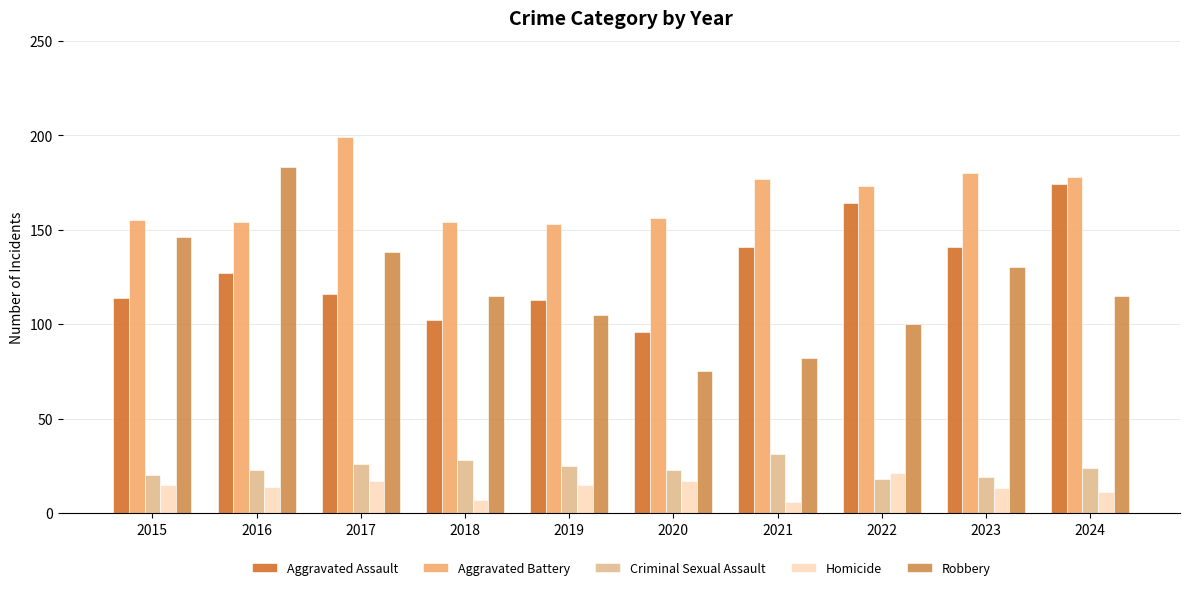

Which series has the largest total across all categories?

Aggravated Battery